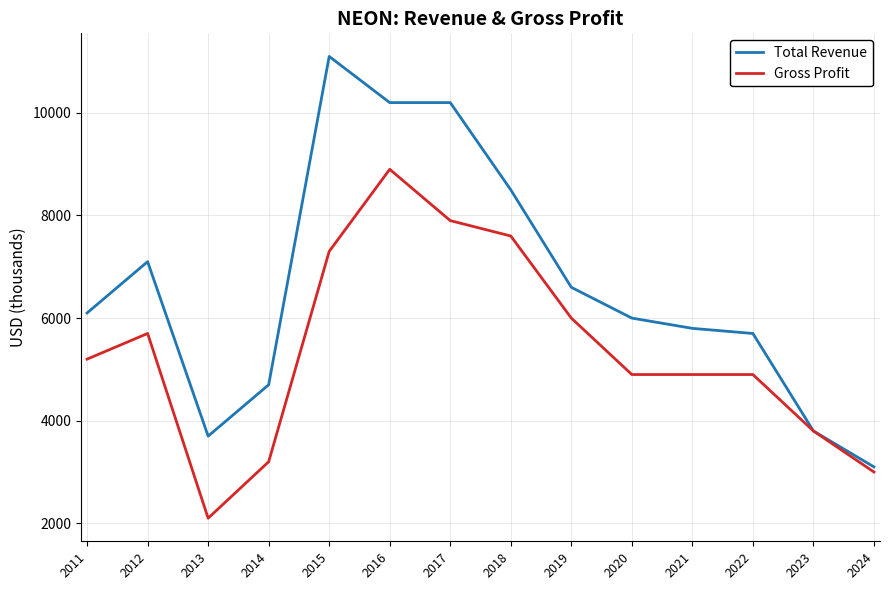

What is the average value of the Gross Profit series?

5386